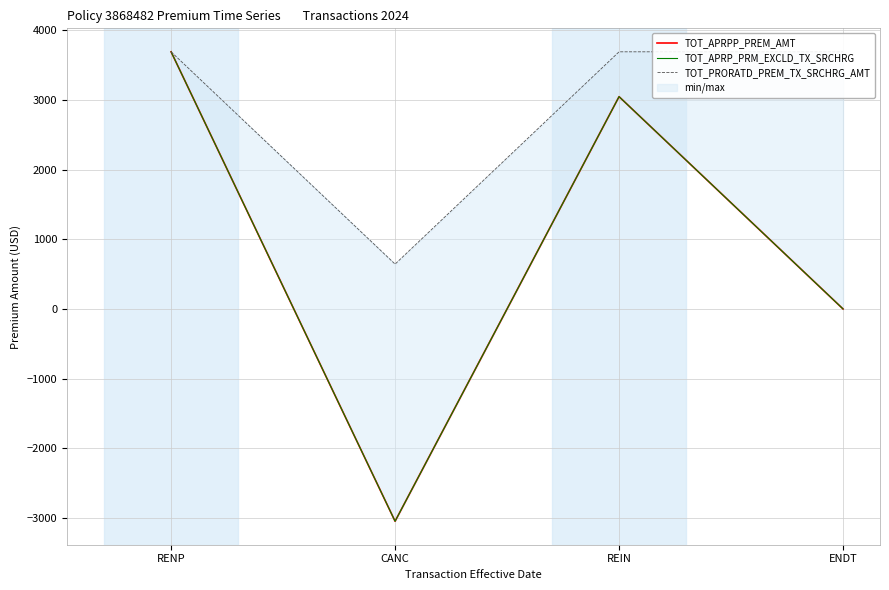

At how many categories does at least one series exceed -1125?

4